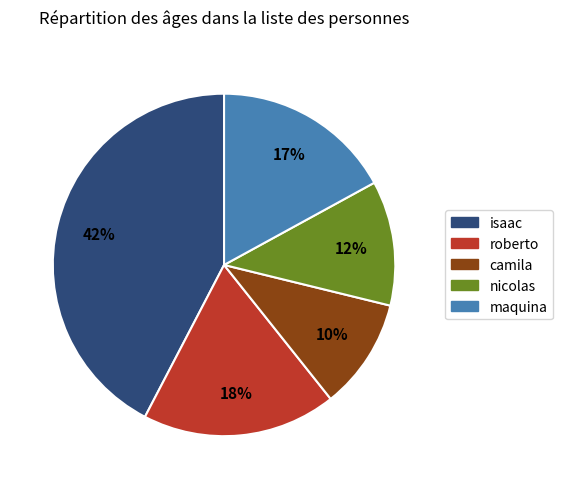

Is the sum of camila and roberto greater than half?

No